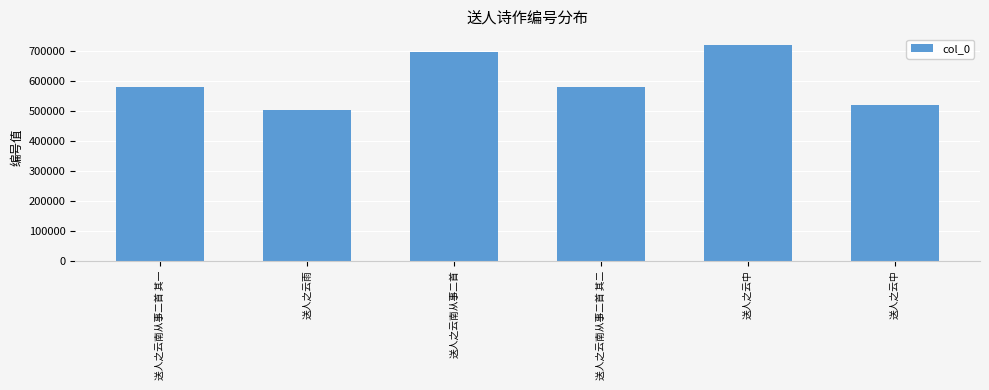

The chart shows a value of 1224018 at 送人之云中. True or false?

False